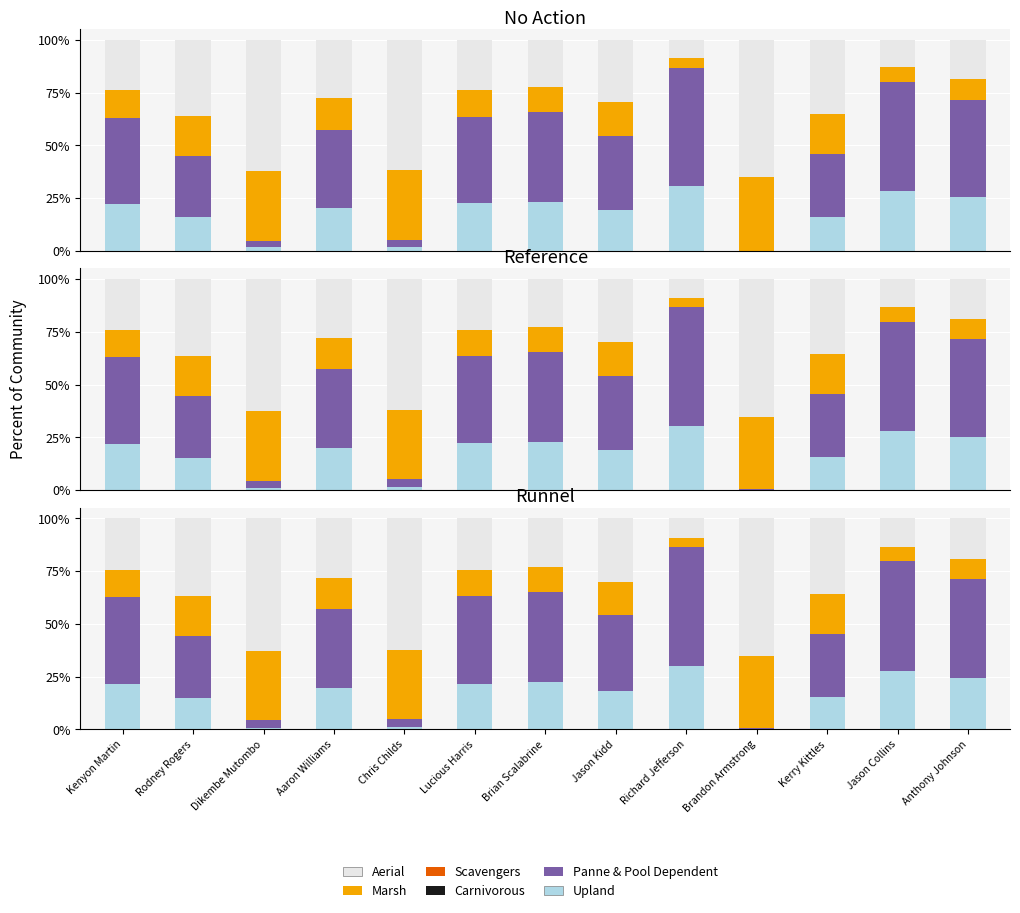

What is the label of the 3rd bar from the right?

Kerry Kittles